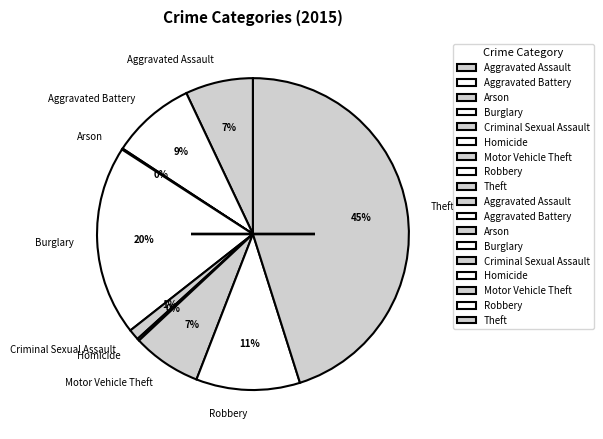

Is it true that Theft is 31% of the pie?

False